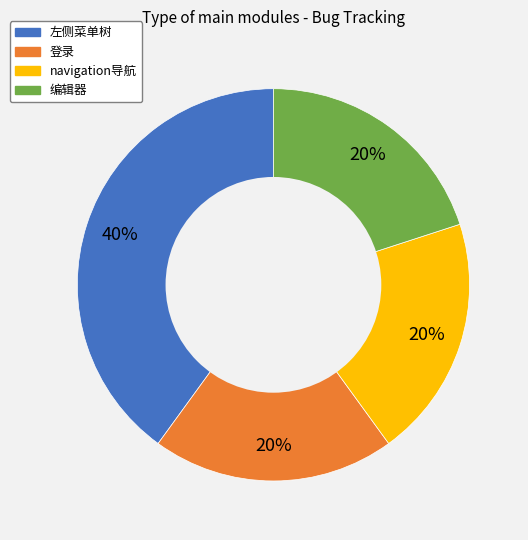

Is the sum of 左侧菜单树 and 编辑器 greater than half?

Yes